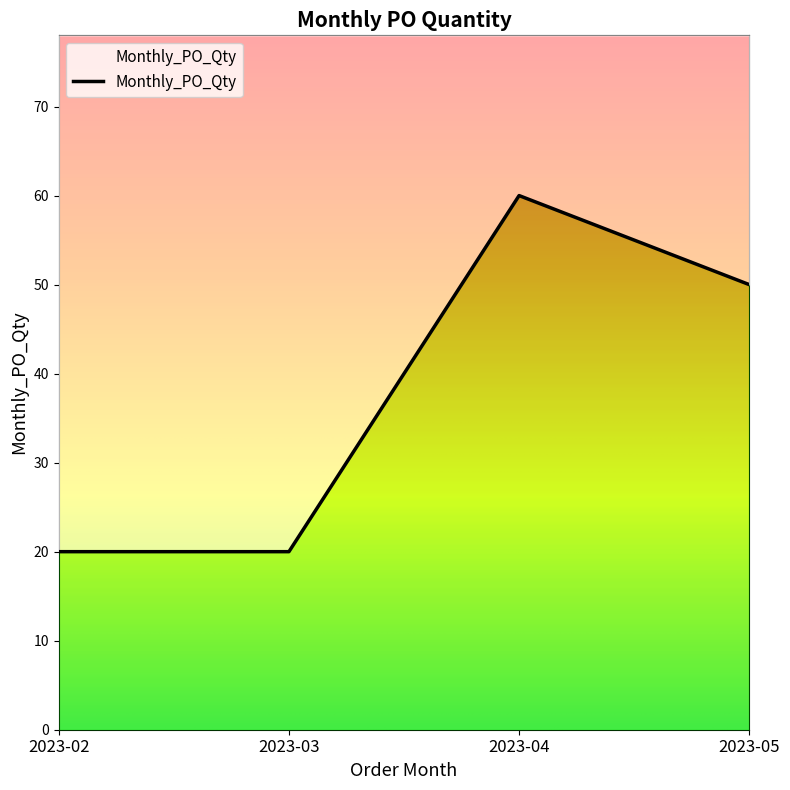

What is the value of the 1st point from the left?

20